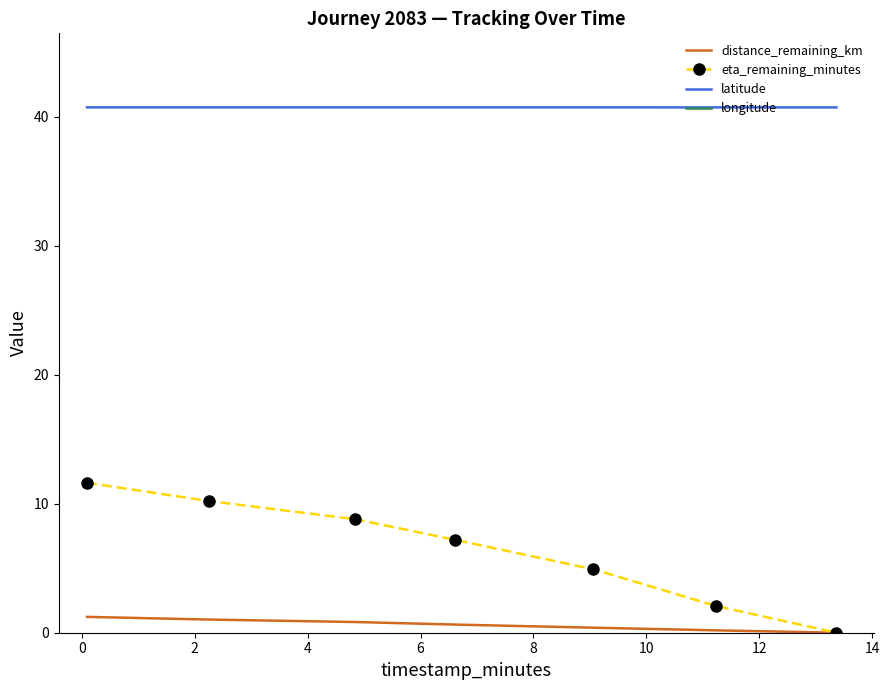

What is the lowest value of the latitude series?

40.7